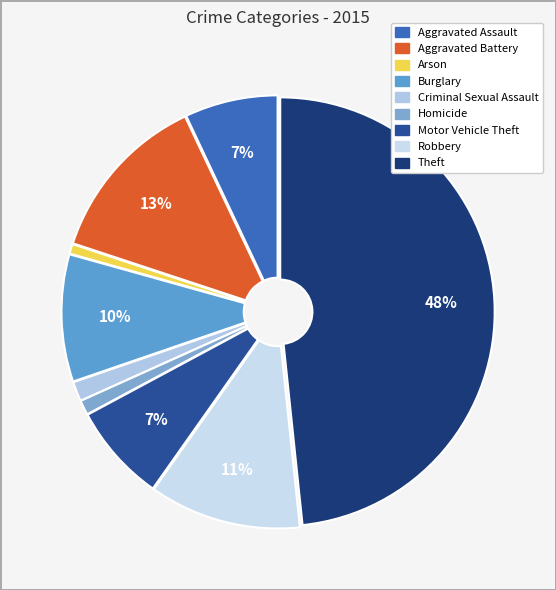

Count the number of slices in the pie.

9